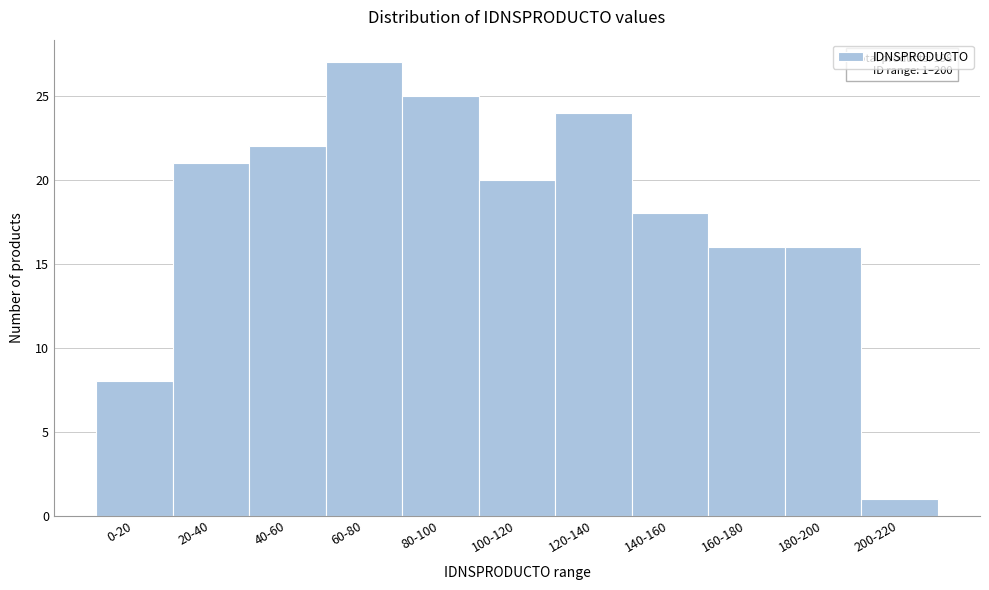

Reading left to right, what are all the values shown in this chart?

8	21	22	27	25	20	24	18	16	16	1